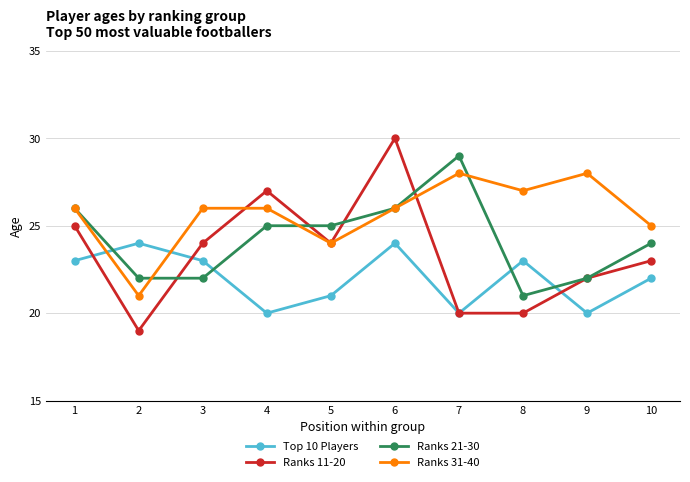

What is the average value of the Top 10 Players series?

22